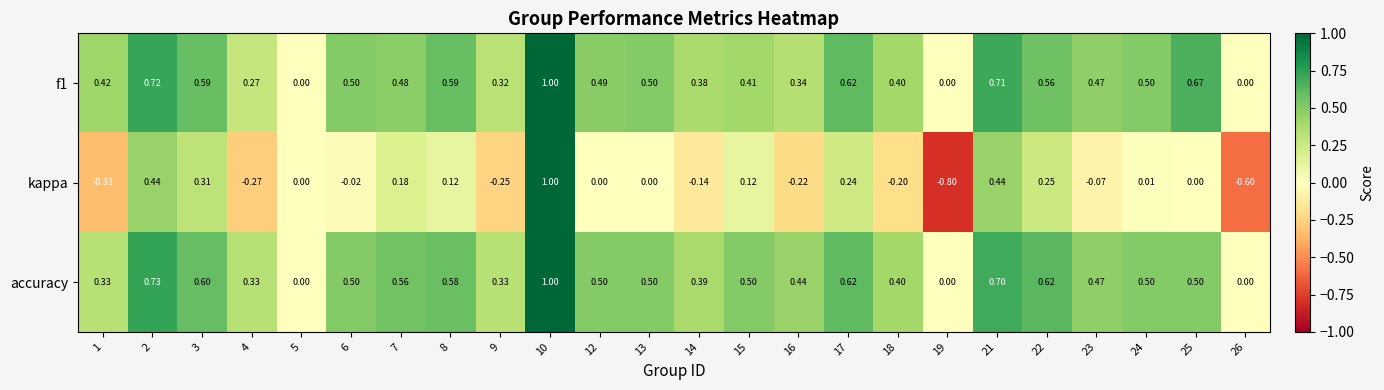

Which series has the largest range (max minus min)?

kappa